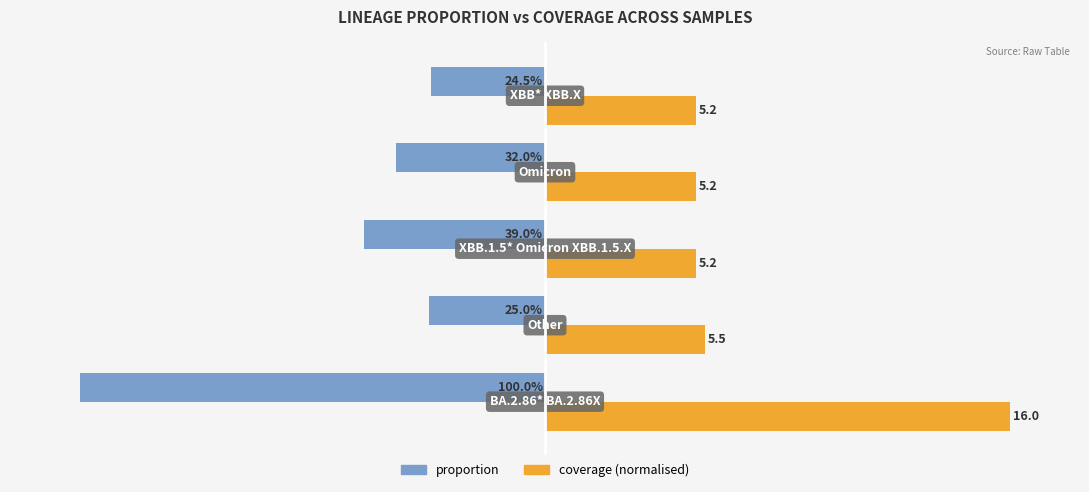

What are all the series names shown in the legend?

proportion, coverage (normalised)